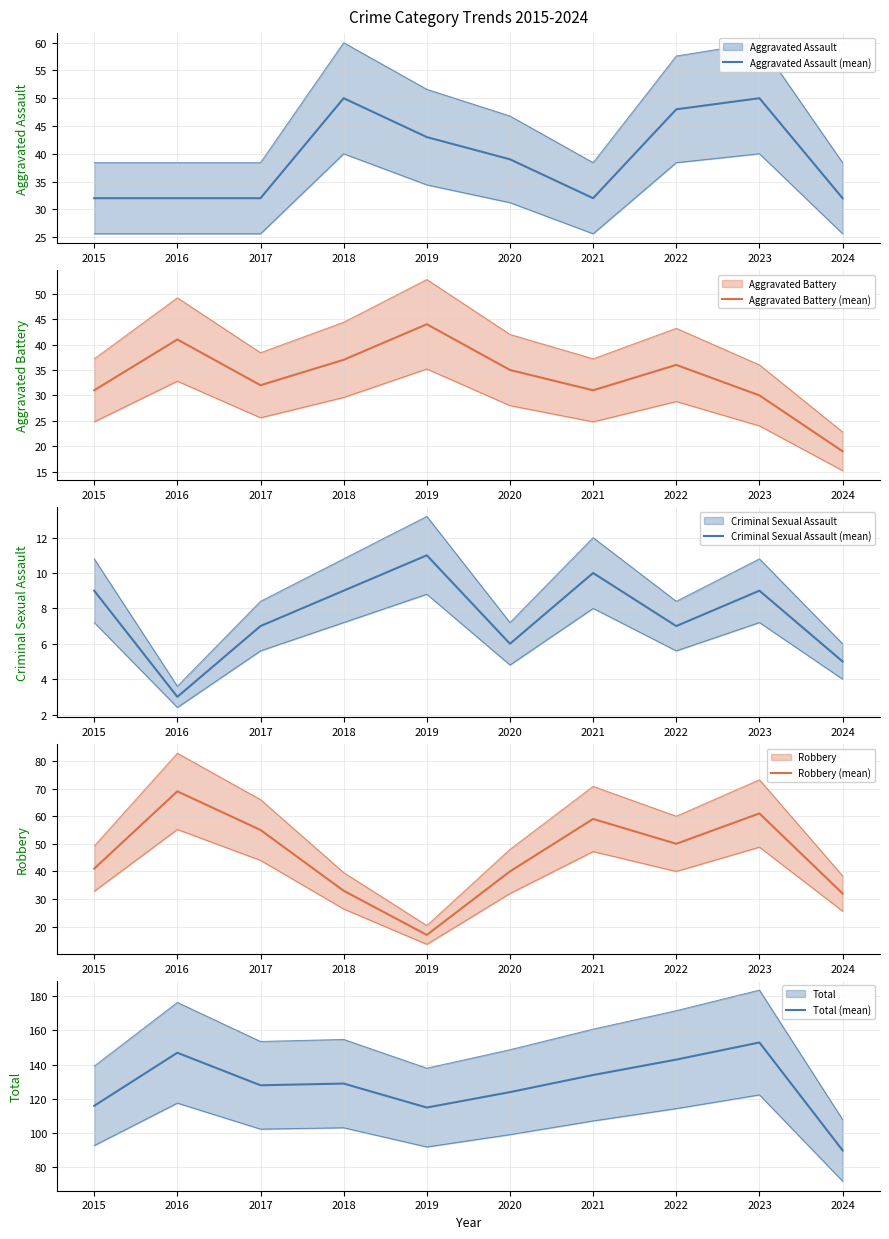

True or false: Robbery (mean) and Criminal Sexual Assault (mean) cross at least once.

False